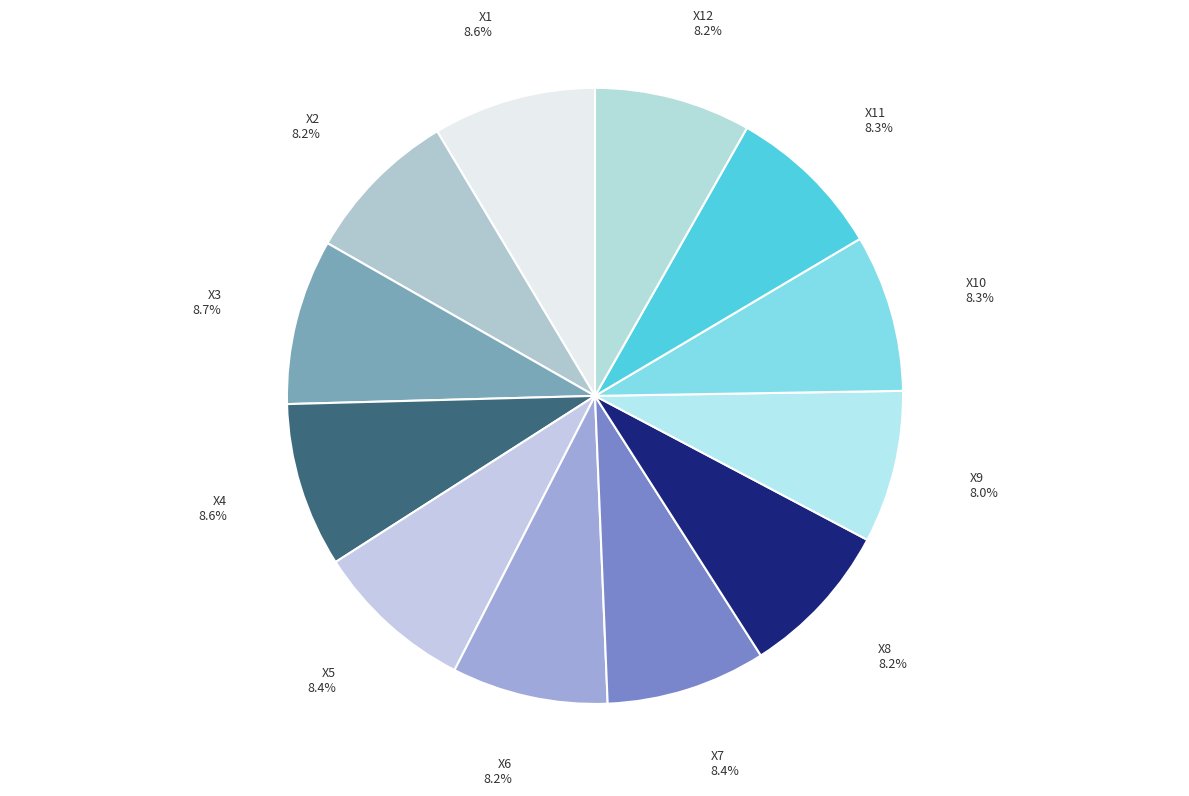

Does X10 account for over 50% of the chart?

No